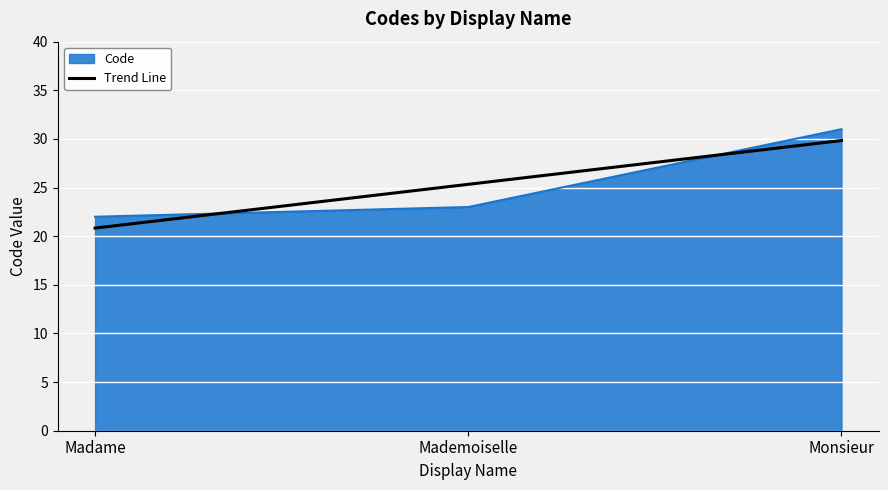

Is it true that Trend Line equals 29.8 at Monsieur?

True